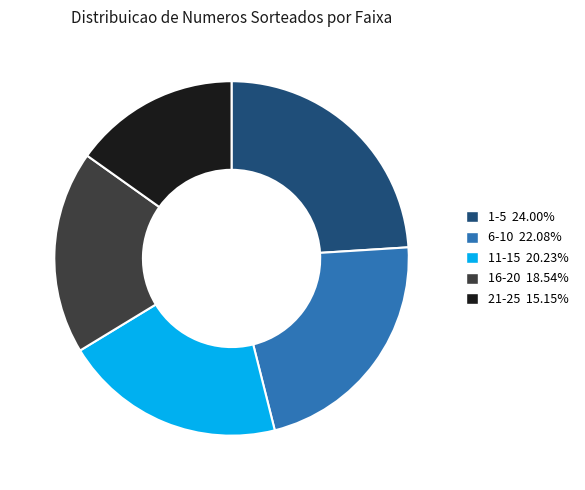

Is there a majority slice in this chart?

No